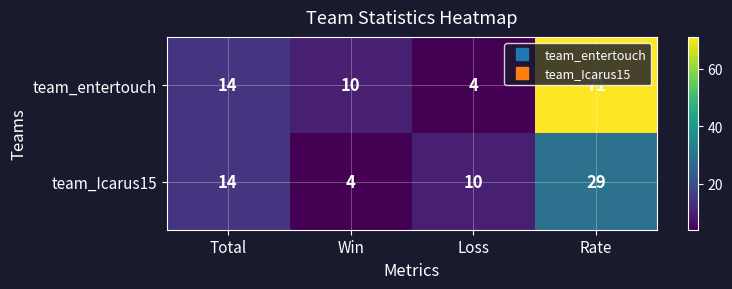

Which category has the lowest value in the team_Icarus15 series?

Win